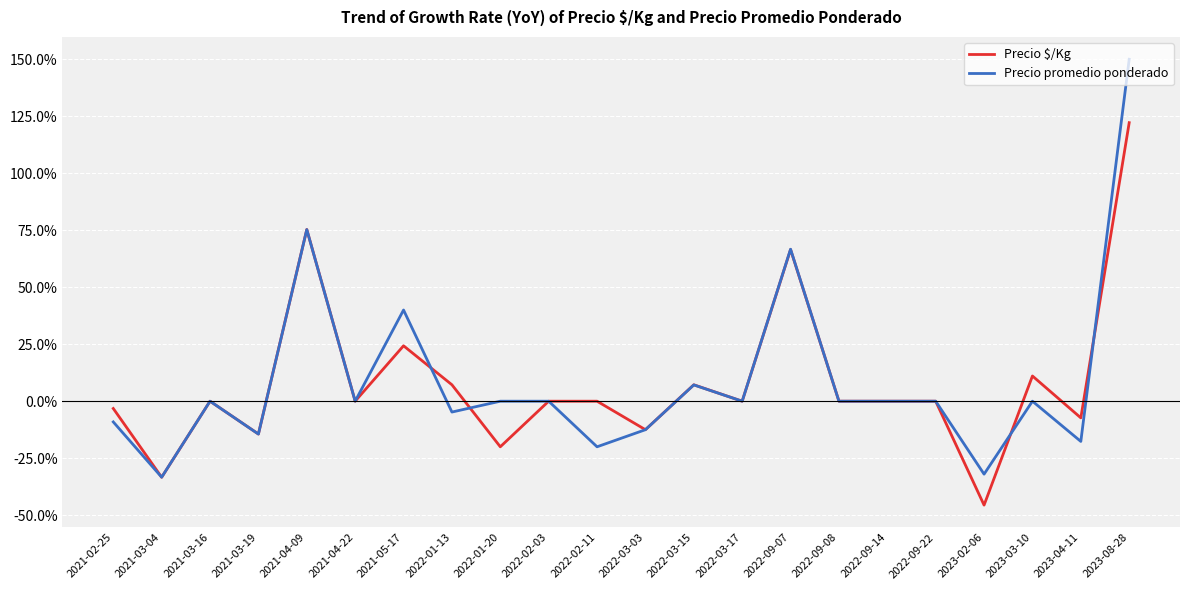

Reading left to right, what are all the values shown in this chart?

Precio $/Kg: 2021-02-25=-3.2	2021-03-04=-33.4	2021-03-16=0.0	2021-03-19=-14.4	2021-04-09=75.3	2021-04-22=0.0	2021-05-17=24.3	2022-01-13=7.2	2022-01-20=-20.0	2022-02-03=0.0	2022-02-11=0.0	2022-03-03=-12.5	2022-03-15=7.2	2022-03-17=0.0	2022-09-07=66.5	2022-09-08=0.0	2022-09-14=0.0	2022-09-22=0.0	2023-02-06=-45.6	2023-03-10=11.1	2023-04-11=-7.3	2023-08-28=122.2
Precio promedio ponderado: 2021-02-25=-9.1	2021-03-04=-33.3	2021-03-16=0.0	2021-03-19=-14.4	2021-04-09=75.3	2021-04-22=0.0	2021-05-17=40.0	2022-01-13=-4.8	2022-01-20=0.0	2022-02-03=0.0	2022-02-11=-20.0	2022-03-03=-12.5	2022-03-15=7.1	2022-03-17=0.0	2022-09-07=66.7	2022-09-08=0.0	2022-09-14=0.0	2022-09-22=0.0	2023-02-06=-32.0	2023-03-10=0.0	2023-04-11=-17.6	2023-08-28=150.0